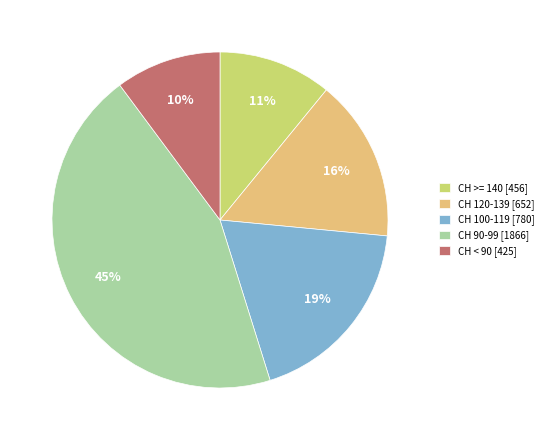

Which slice is the largest?

CH 90-99 [1866]